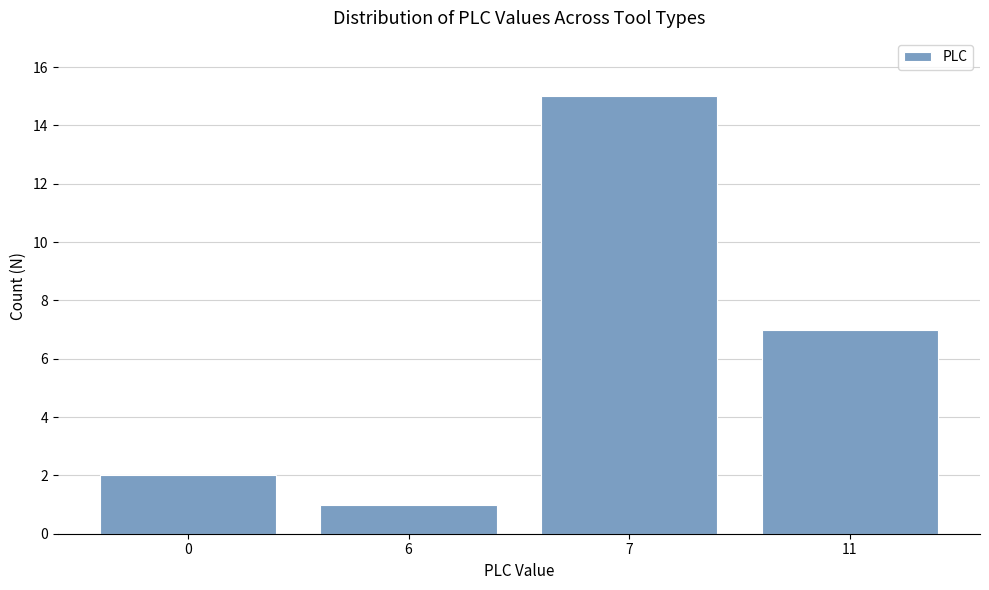

Reading right to left, what are all the values shown in this chart?

11=7	7=15	6=1	0=2